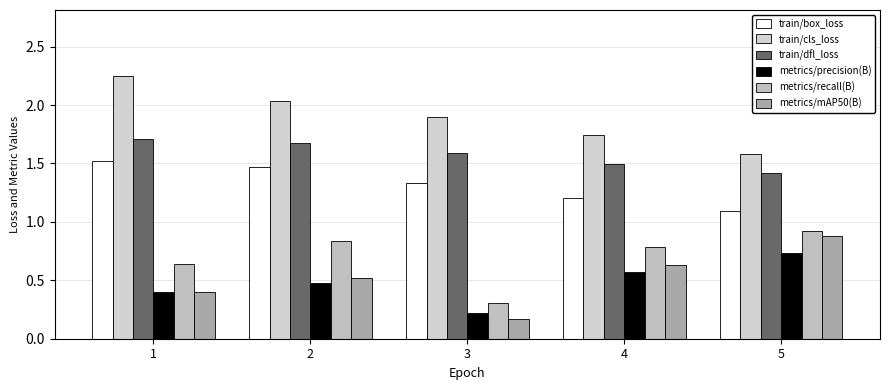

Reading left to right, list all the values displayed in this chart.

train/box_loss: 1.5	1.5	1.3	1.2	1.1
train/cls_loss: 2.3	2.0	1.9	1.7	1.6
train/dfl_loss: 1.7	1.7	1.6	1.5	1.4
metrics/precision(B): 0.4	0.5	0.2	0.6	0.7
metrics/recall(B): 0.6	0.8	0.3	0.8	0.9
metrics/mAP50(B): 0.4	0.5	0.2	0.6	0.9